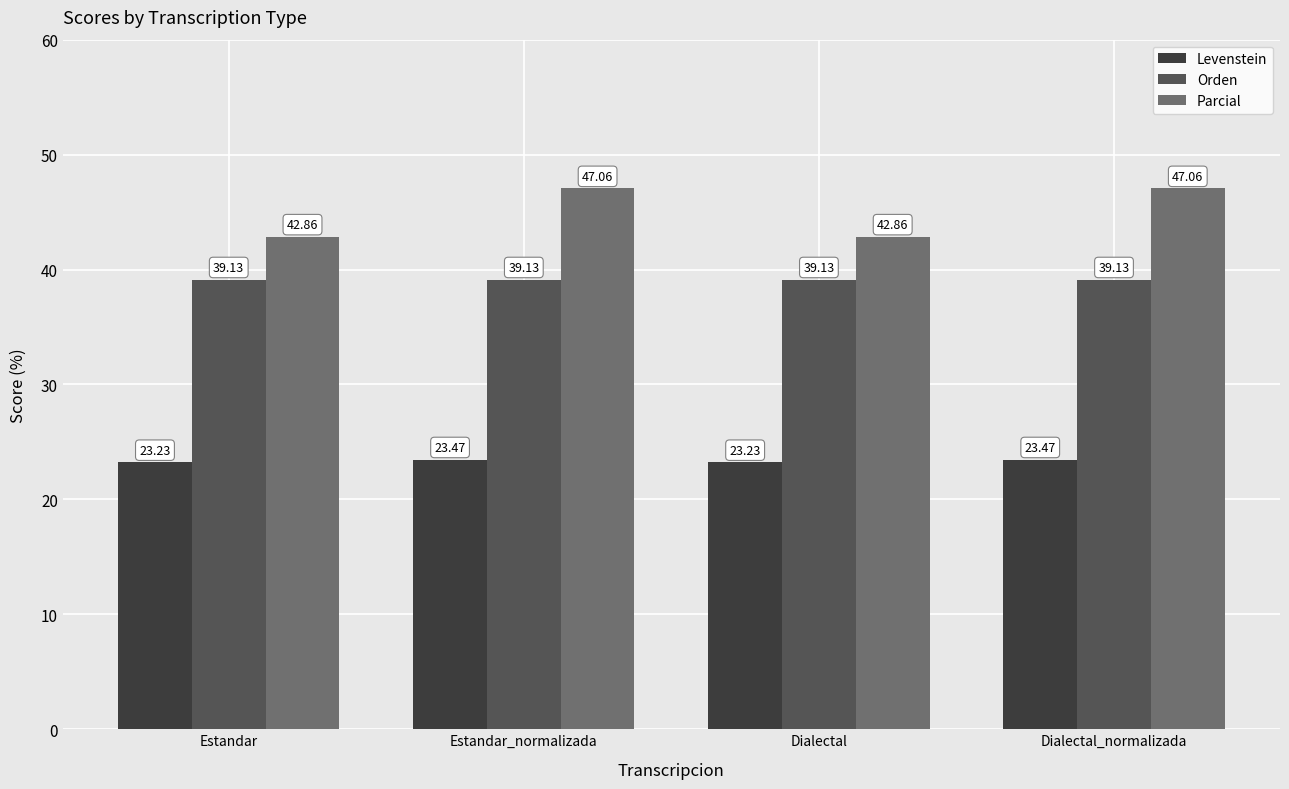

What is the average value of the Orden series?

39.1